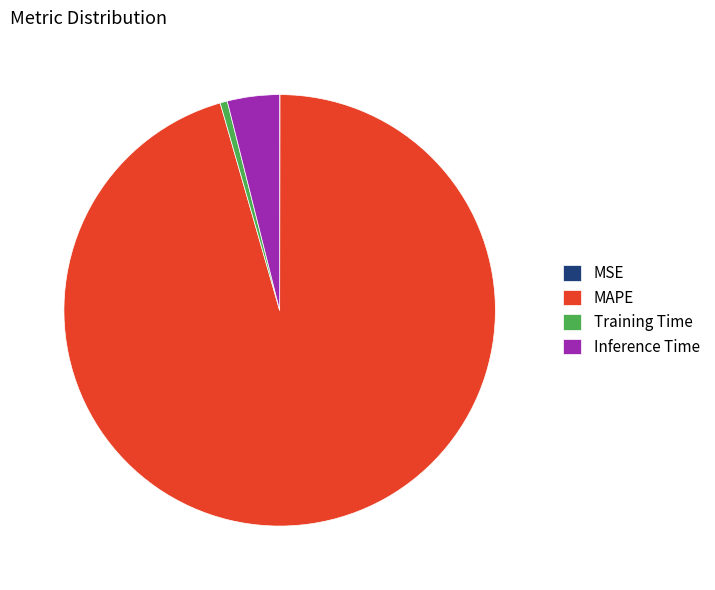

Is the sum of Inference Time and Training Time greater than half?

No